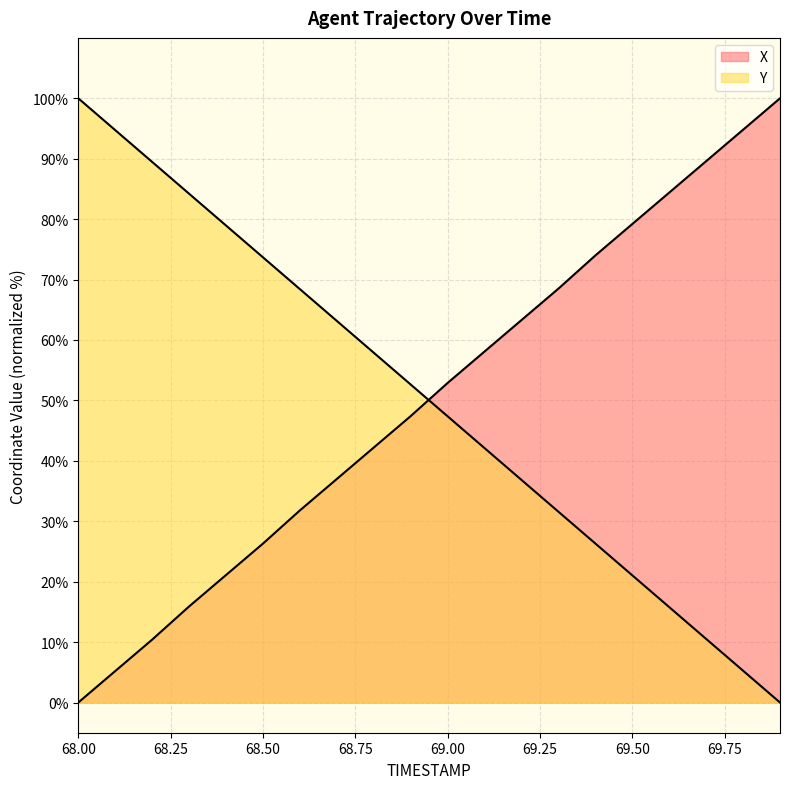

Is the value of X at 69.7 greater than the value of Y at 69.2?

Yes